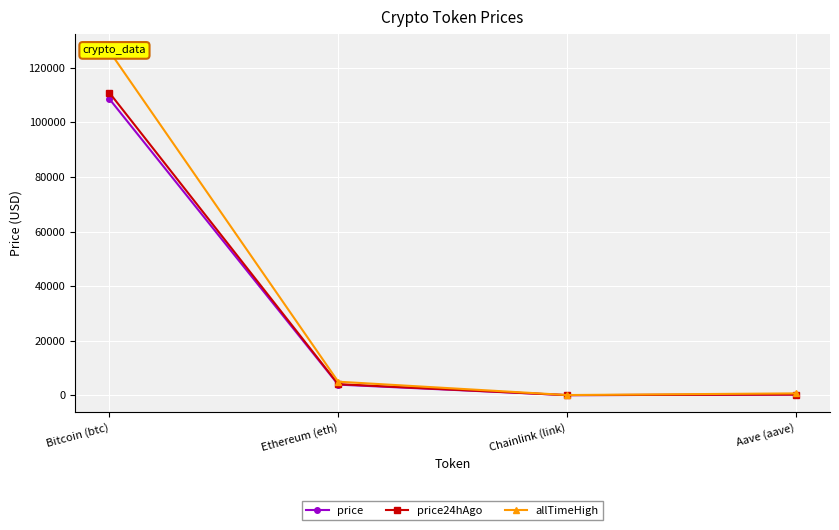

What is the label of the 1st point from the right?

Aave (aave)